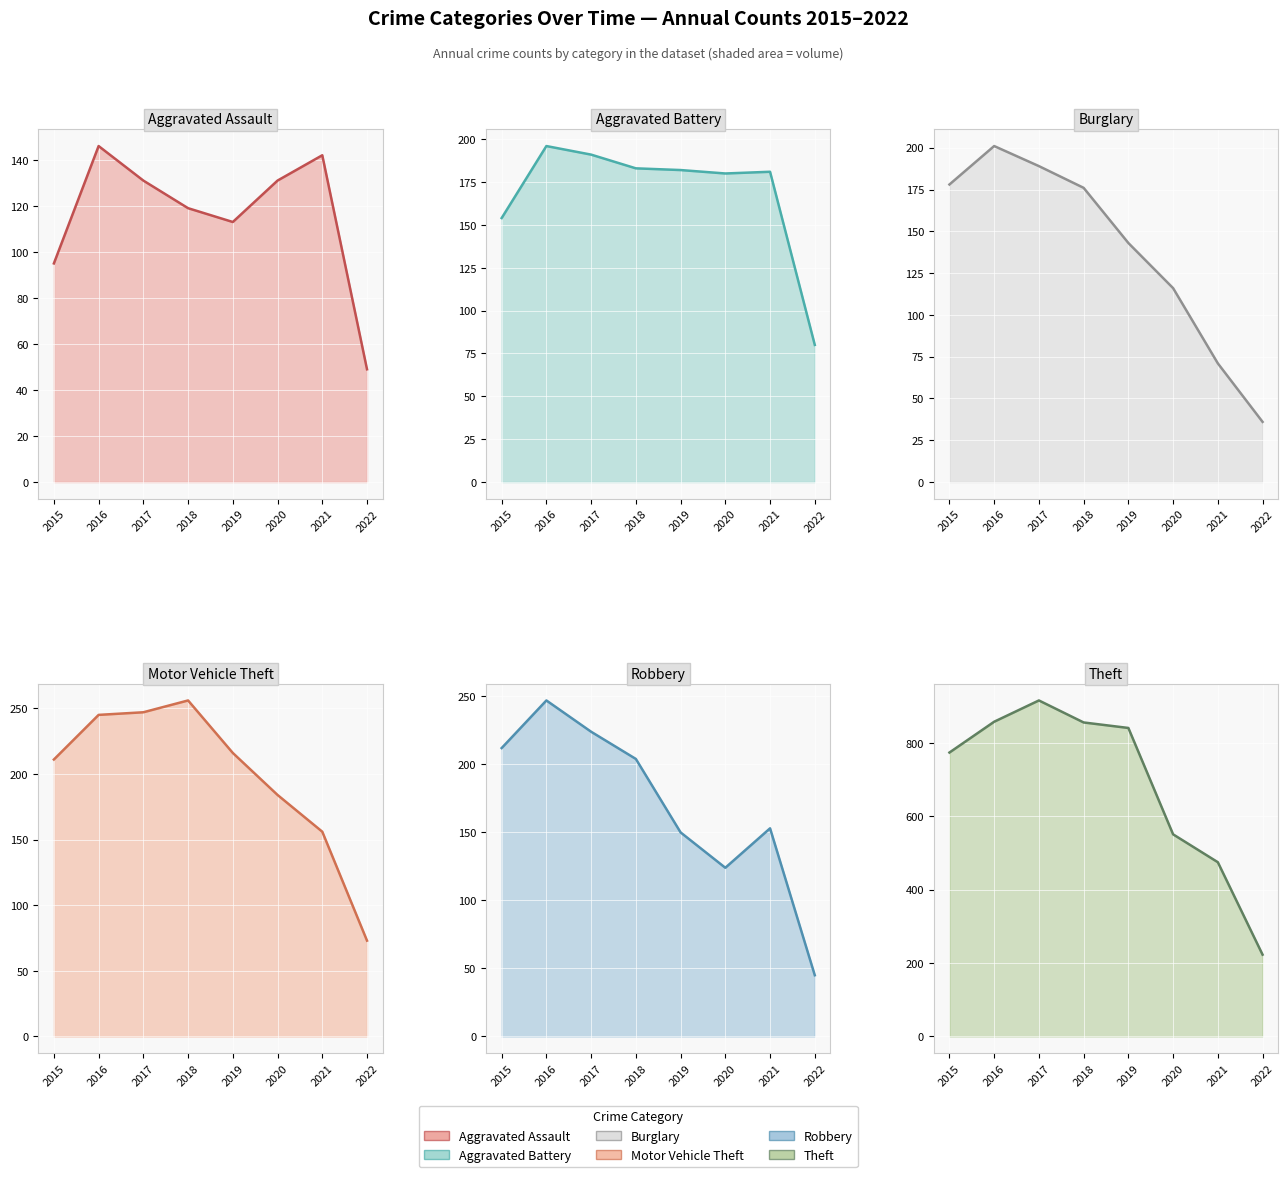

Where is Theft nearest to the value 569?

2020